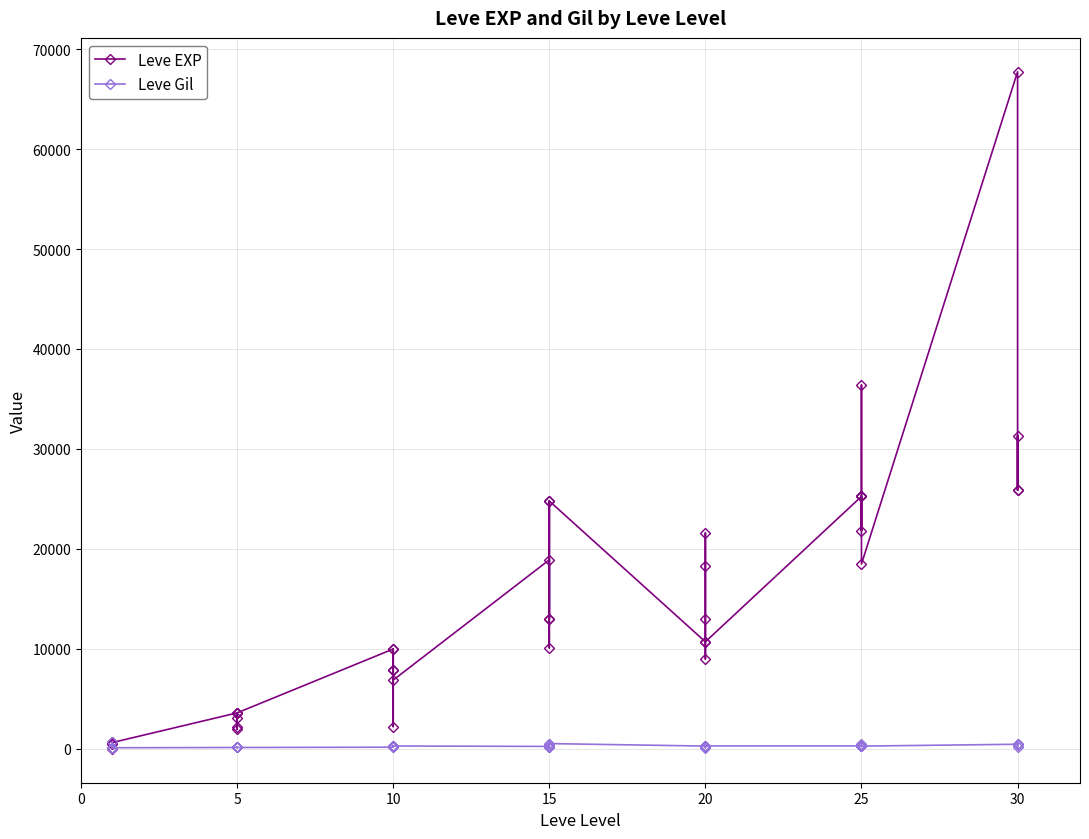

Is the value of Leve Gil at 5 greater than the value of Leve EXP at 20?

No